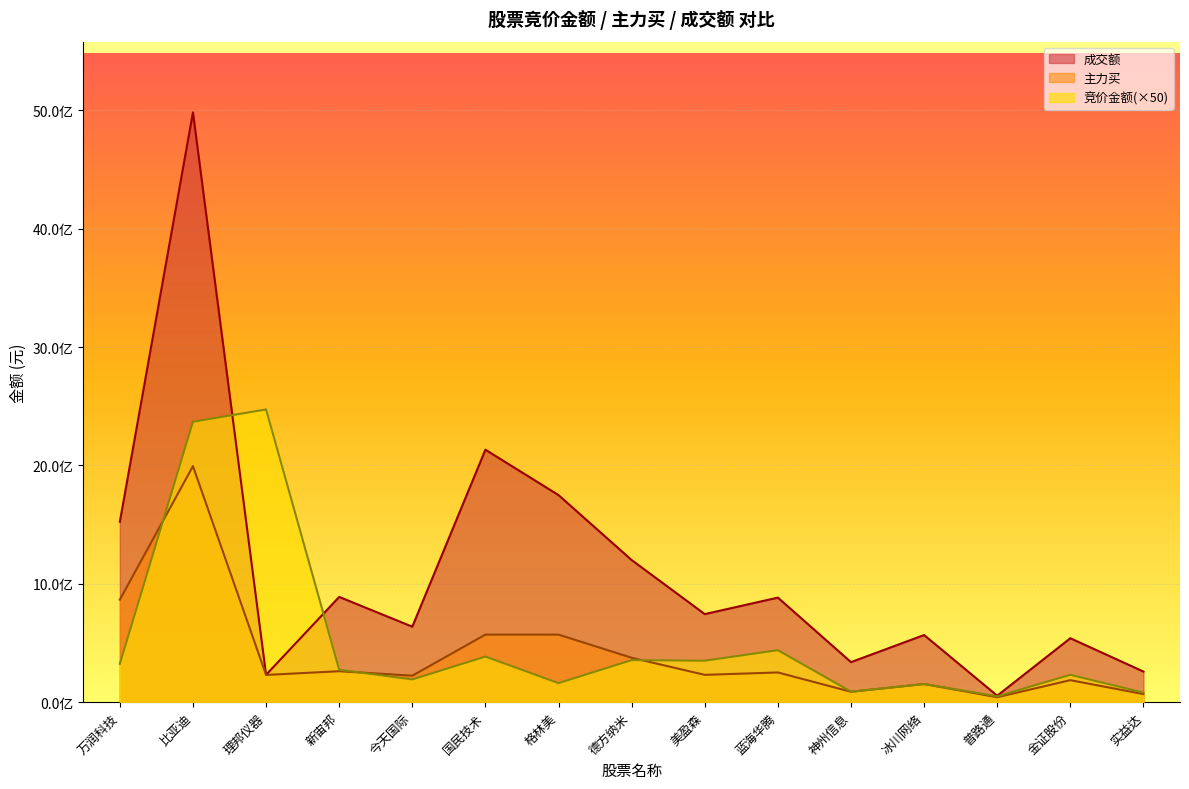

How many values in the 成交额 series are below 743838128?

7